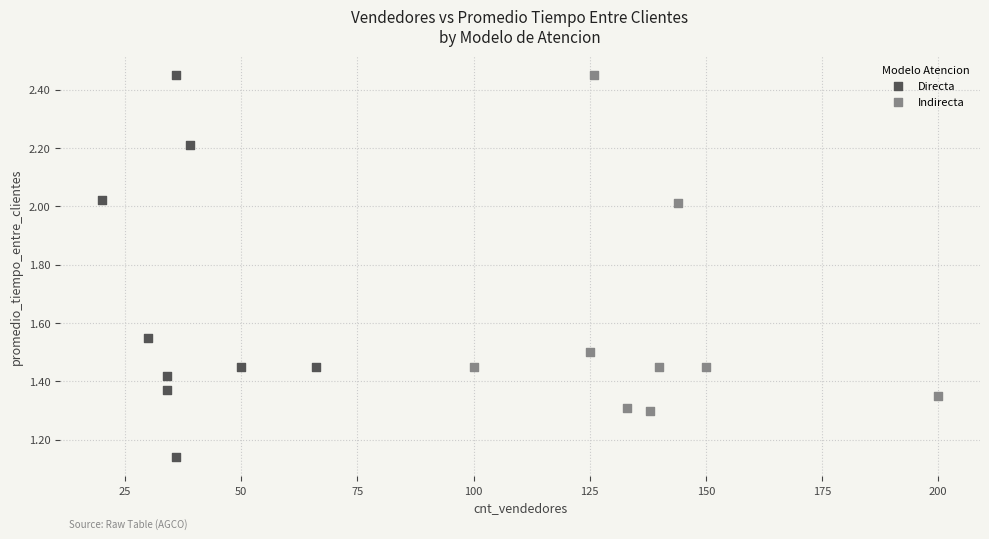

Which series contains the lowest Y value?

Directa